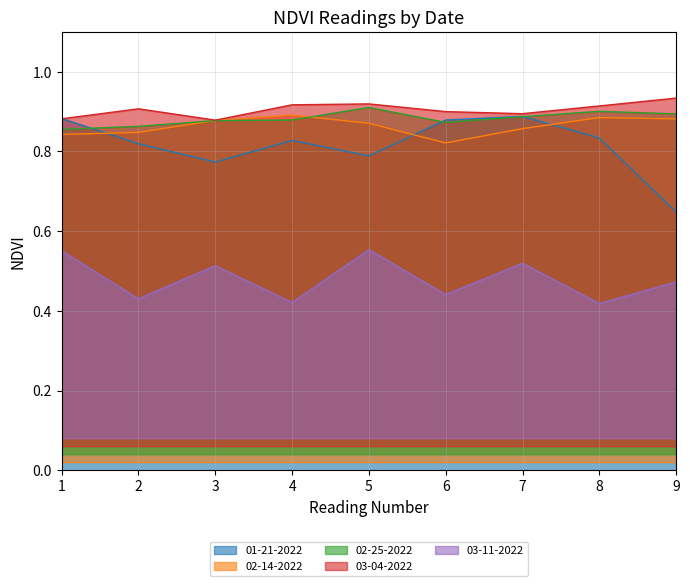

The 02-14-2022 series shows 0.9 at 8. True or false?

True